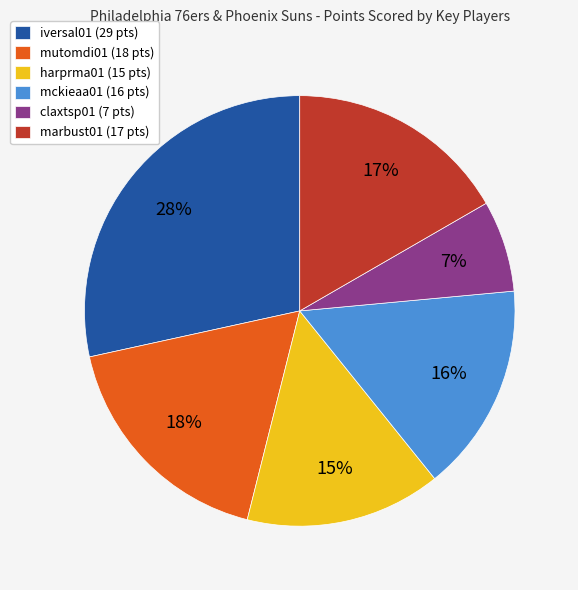

How many segments does this pie chart have?

6